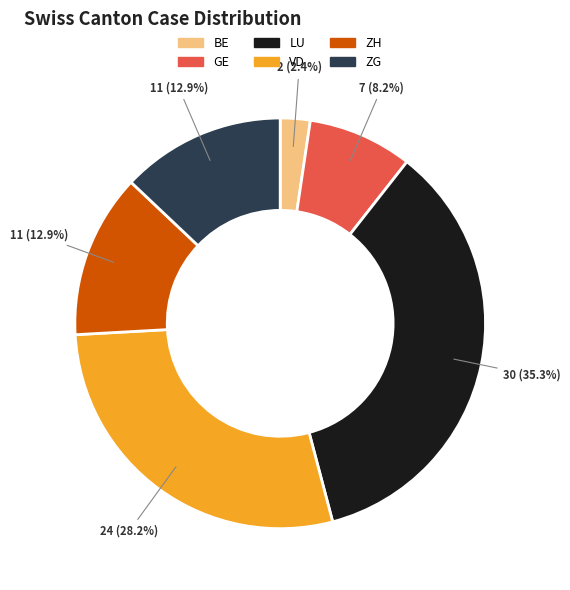

Does any single category account for the majority?

No